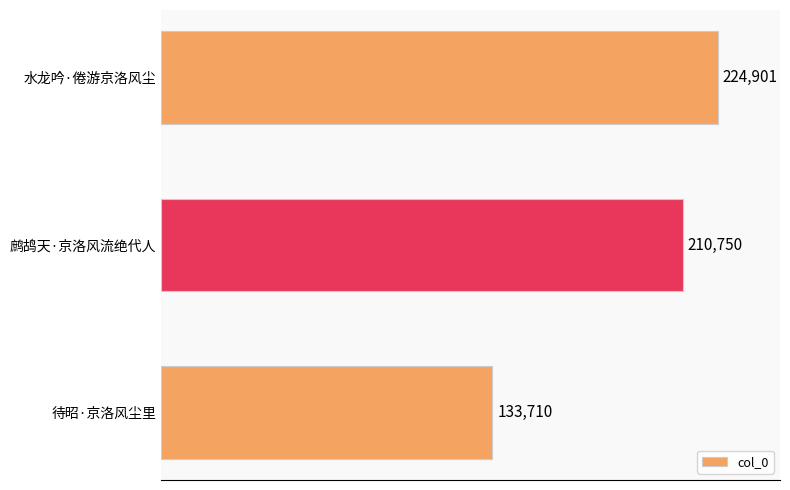

What is the maximum value shown in the chart?

224901